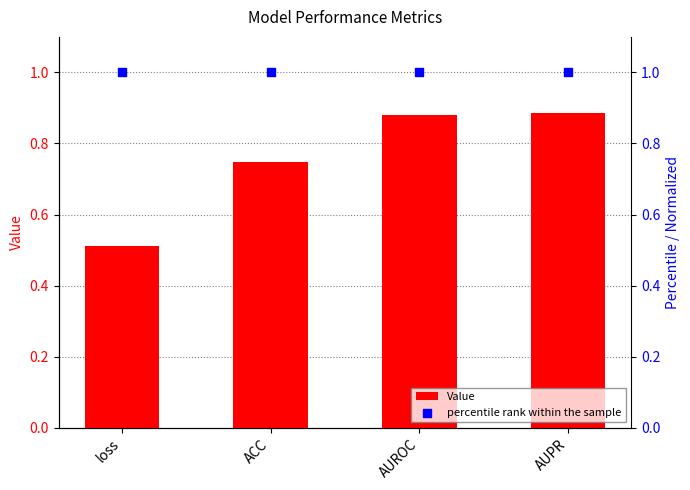

At how many categories does at least one series exceed 0?

4